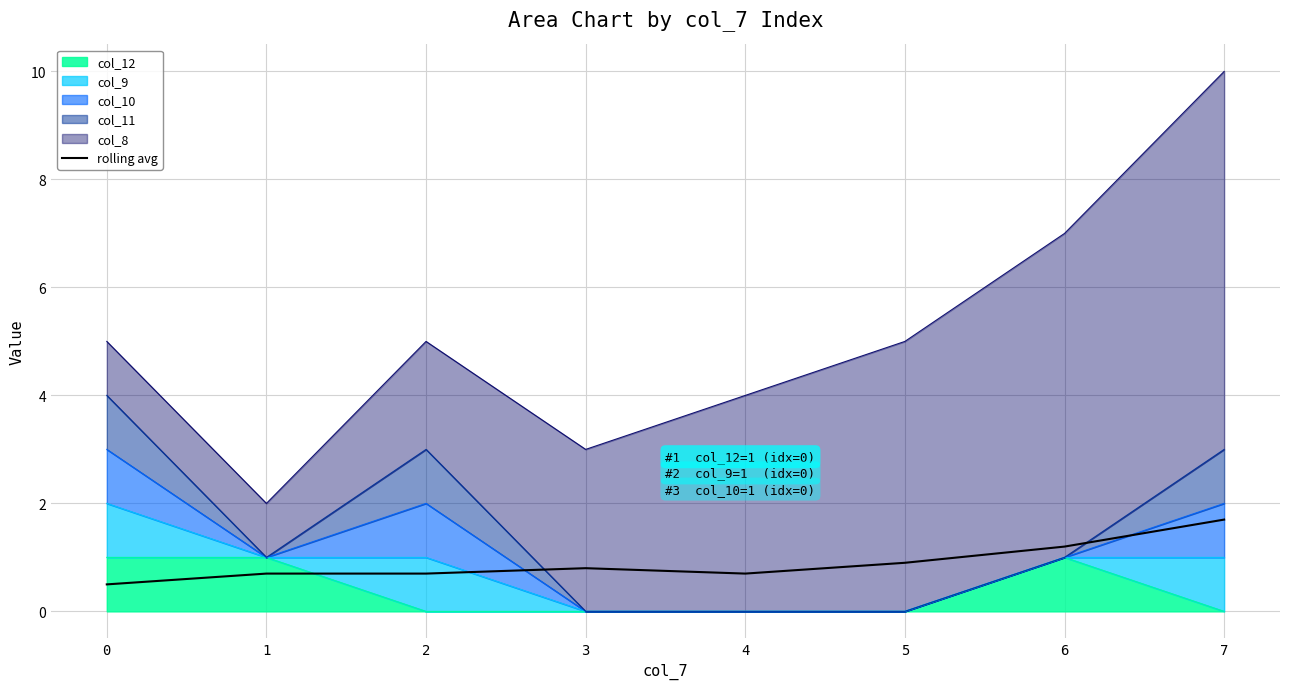

What is the smallest value displayed?

0.5